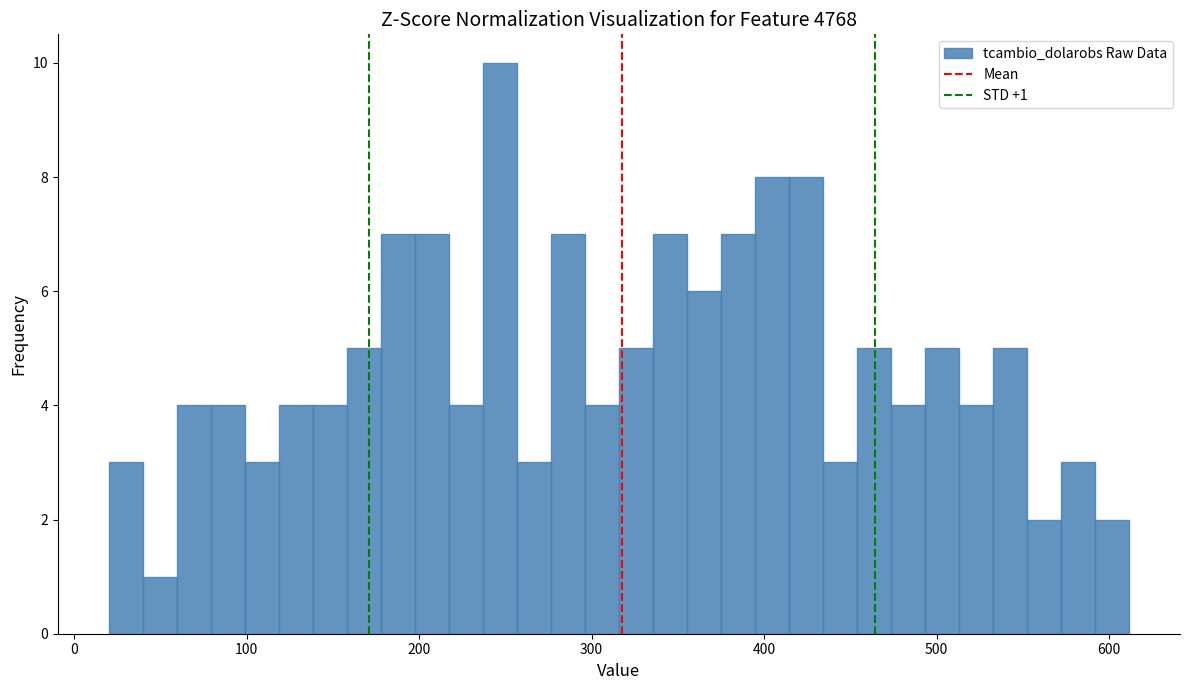

Around what value on the x-axis is the tallest bar? Give the approximate position of its centre, as read against the axis.

250